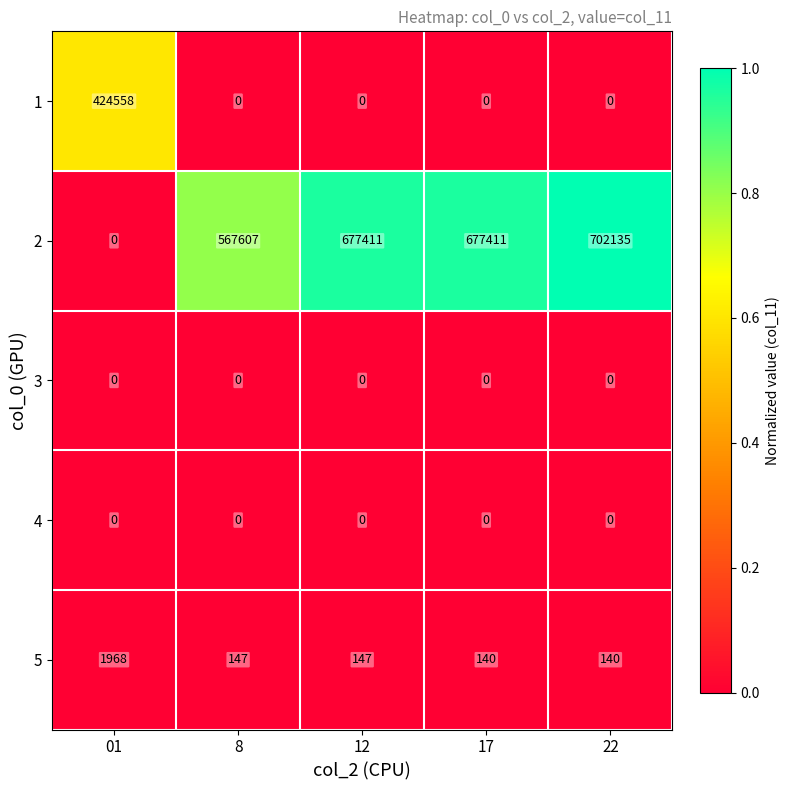

At which category is the sum across all series the highest?

22